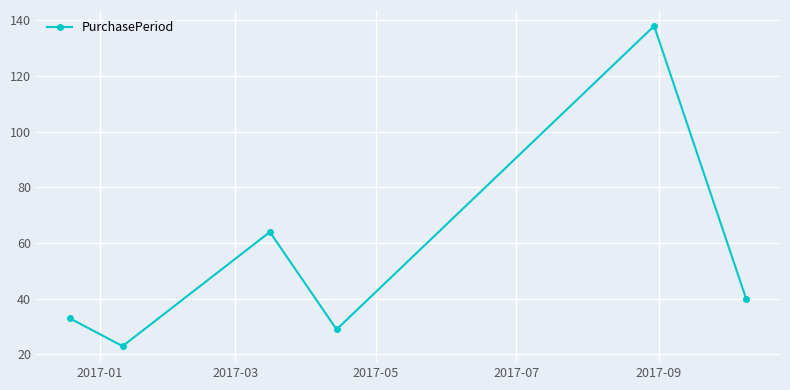

True or false: there are more than 1 points higher than both neighbors.

True